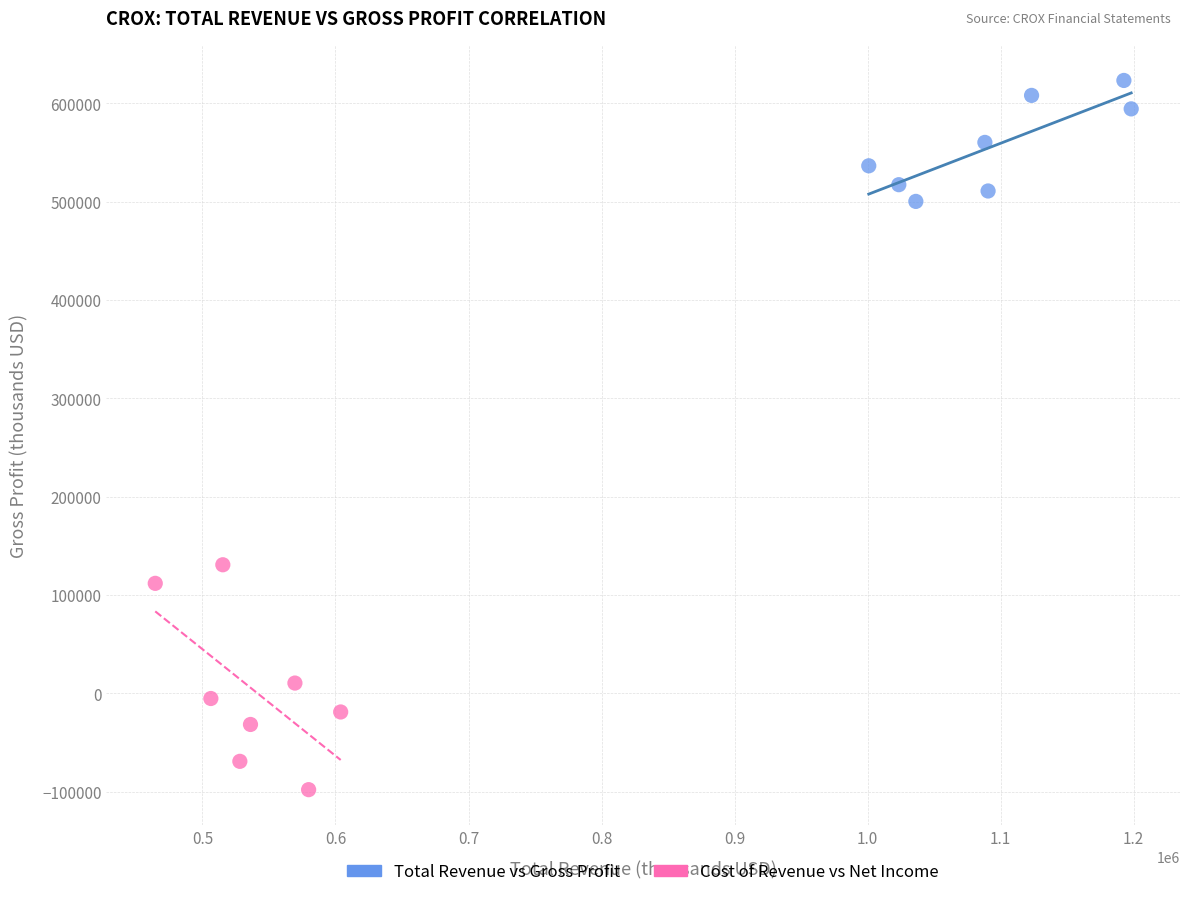

Which series reaches the maximum Y coordinate?

Total Revenue vs Gross Profit